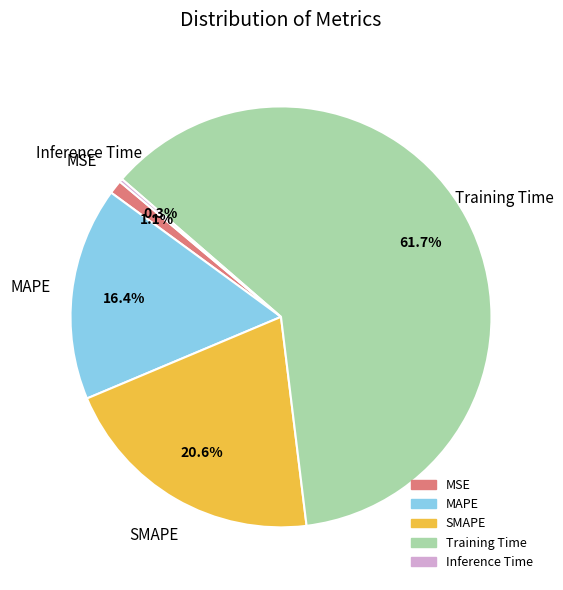

Between MAPE and MSE, which is larger?

MAPE